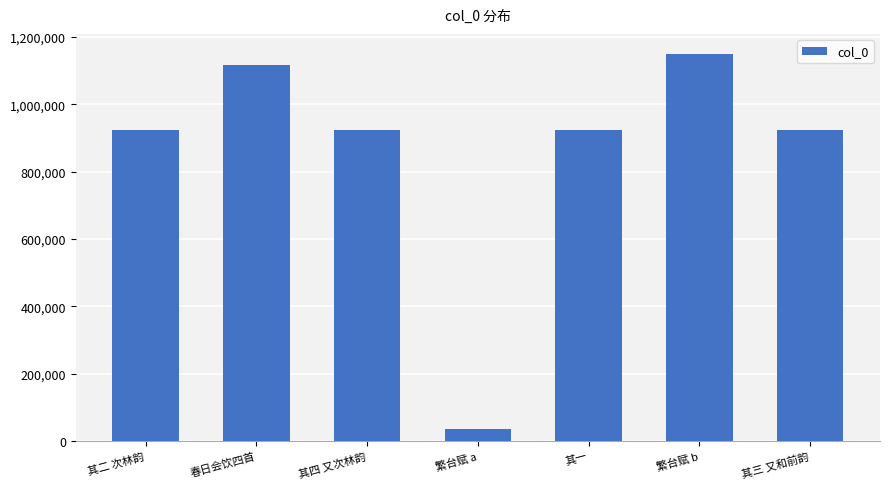

The chart shows a value of 1150530 at 繁台赋 b. True or false?

True